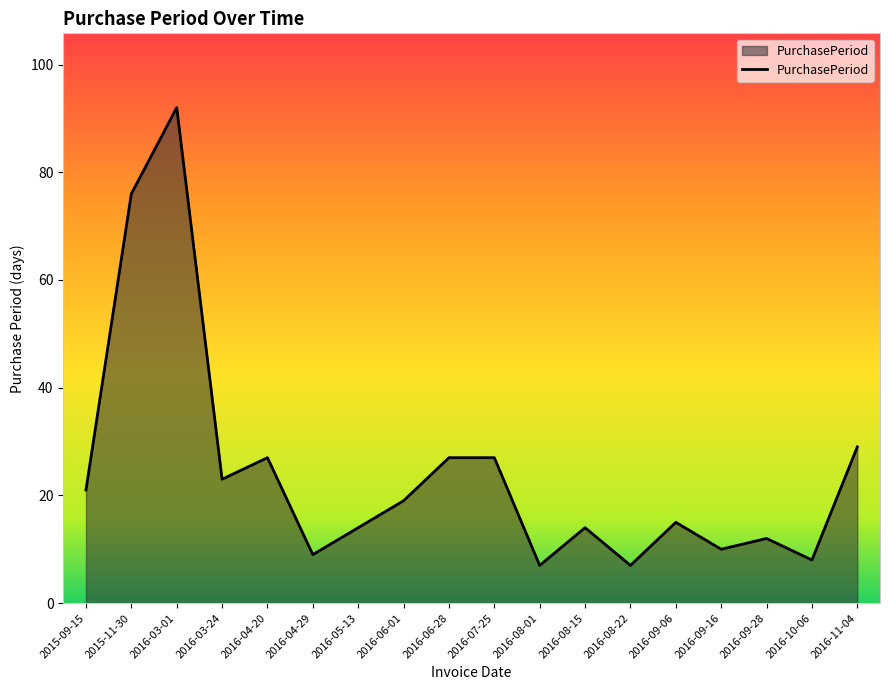

What is the difference between the values at 2015-11-30 and 2016-04-20?

49